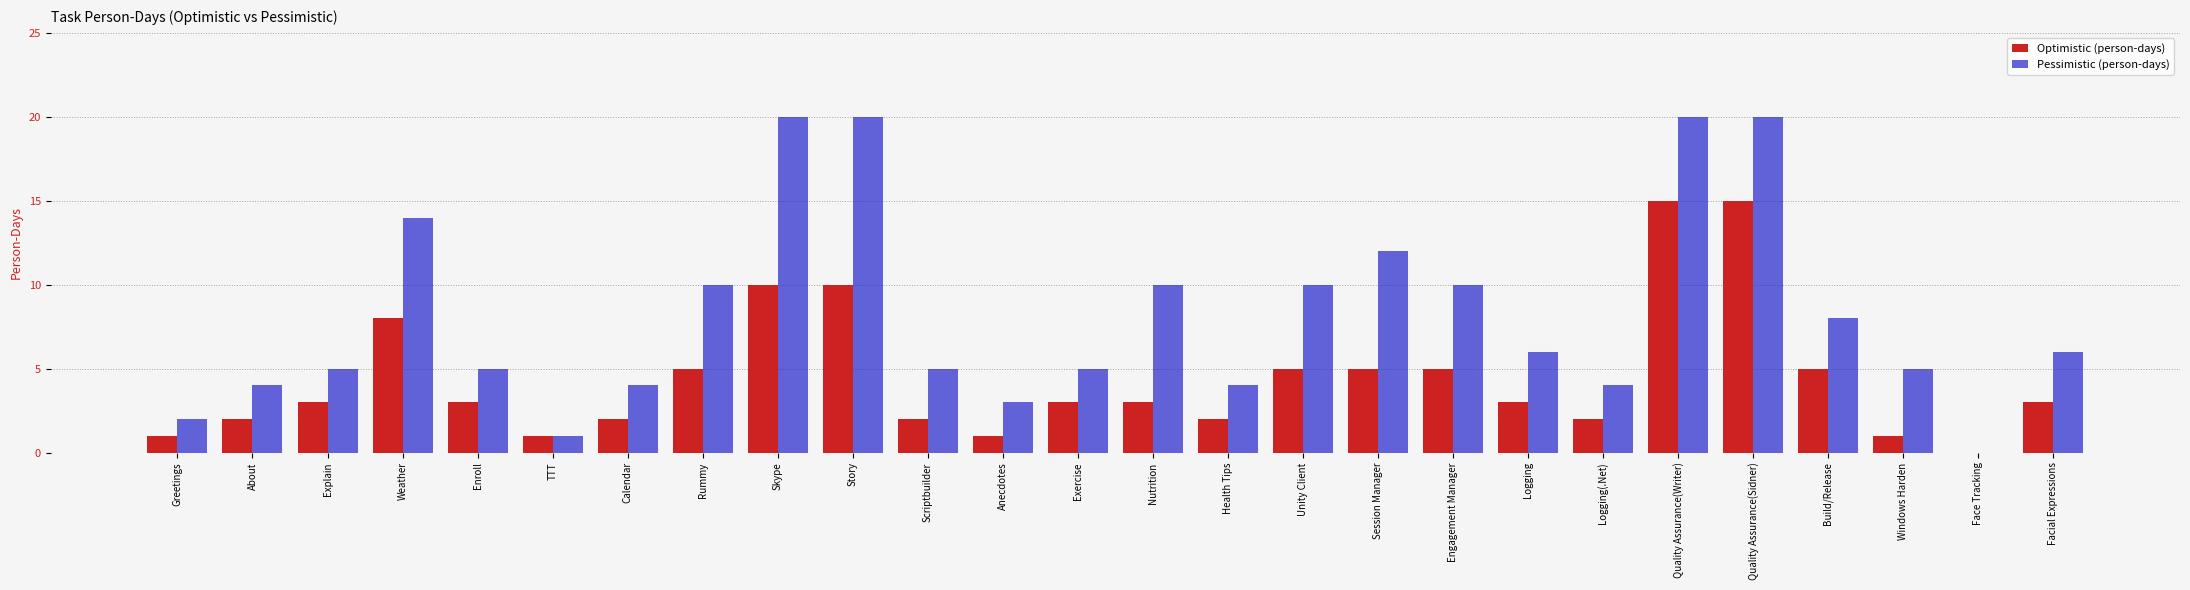

Reading right to left, what are all the values shown in this chart?

Optimistic (person-days): Facial Expressions=3	Face Tracking=0	Windows Harden=1	Build/Release=5	Quality Assurance(Sidner)=15	Quality Assurance(Writer)=15	Logging(.Net)=2	Logging=3	Engagement Manager=5	Session Manager=5	Unity Client=5	Health Tips=2	Nutrition=3	Exercise=3	Anecdotes=1	Scriptbuilder=2	Story=10	Skype=10	Rummy=5	Calendar=2	TTT=1	Enroll=3	Weather=8	Explain=3	About=2	Greetings=1
Pessimistic (person-days): Facial Expressions=6	Face Tracking=0	Windows Harden=5	Build/Release=8	Quality Assurance(Sidner)=20	Quality Assurance(Writer)=20	Logging(.Net)=4	Logging=6	Engagement Manager=10	Session Manager=12	Unity Client=10	Health Tips=4	Nutrition=10	Exercise=5	Anecdotes=3	Scriptbuilder=5	Story=20	Skype=20	Rummy=10	Calendar=4	TTT=1	Enroll=5	Weather=14	Explain=5	About=4	Greetings=2